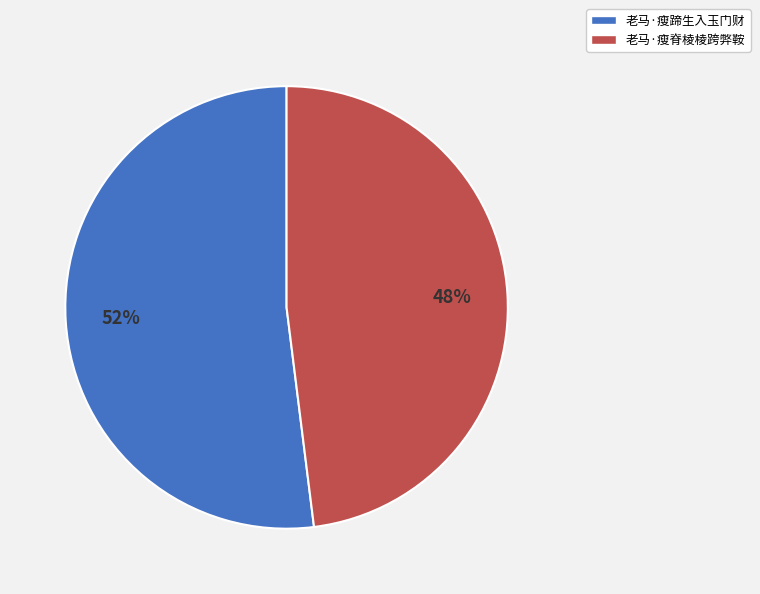

To the nearest percent, what is the difference between the 老马·瘦脊棱棱跨弊鞍 and 老马·瘦蹄生入玉门财 slice percentages?

4%